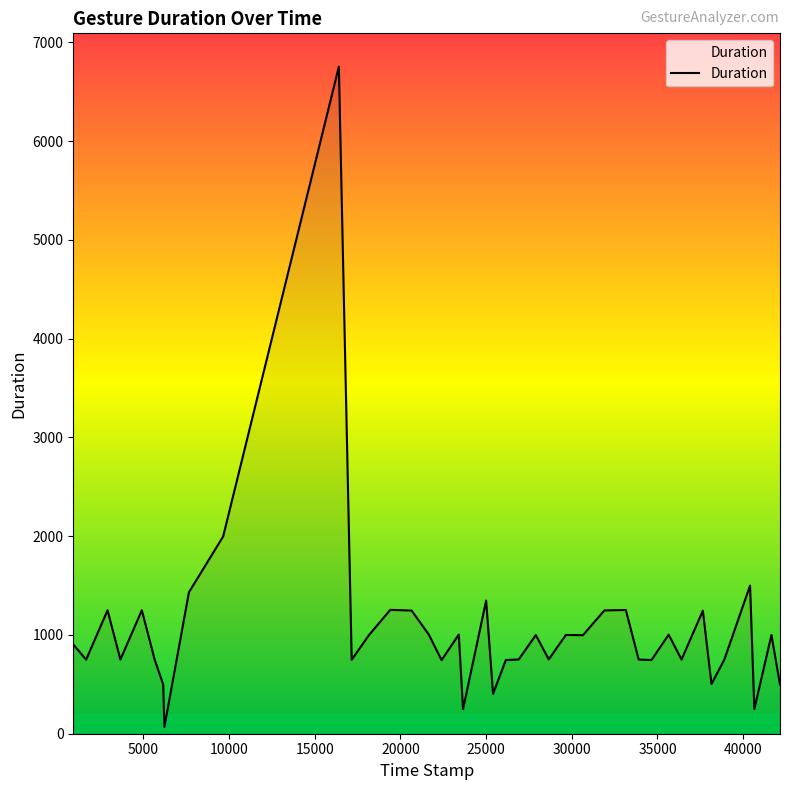

What is the maximum value shown in the chart?

6754